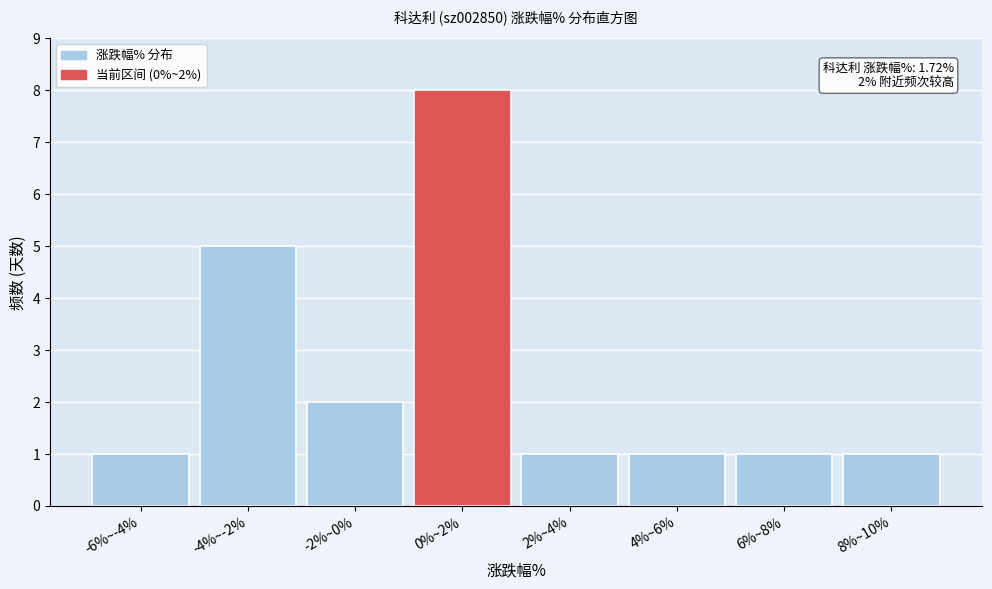

Reading right to left, transcribe all the data shown in this chart.

8%~10%=1	6%~8%=1	4%~6%=1	2%~4%=1	0%~2%=8	-2%~0%=2	-4%~-2%=5	-6%~-4%=1